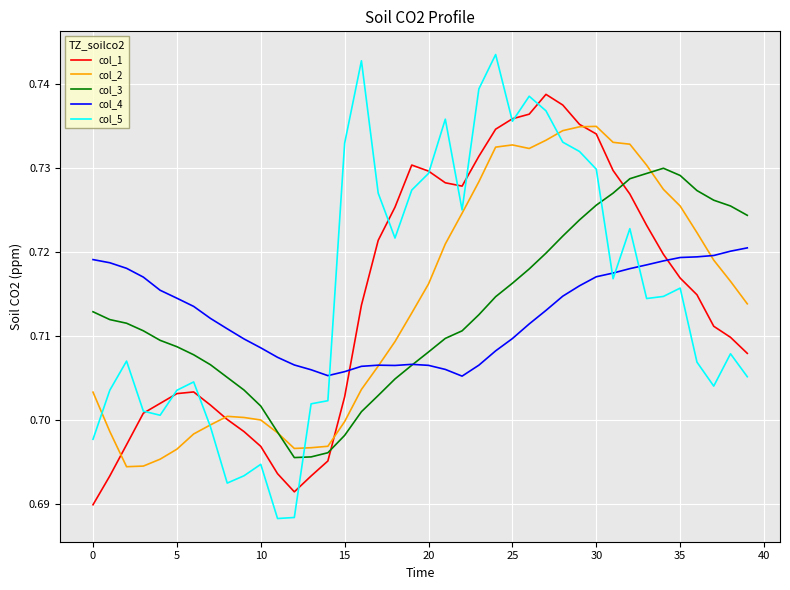

What is the difference between the maximum and minimum values in the col_5 series?

0.1